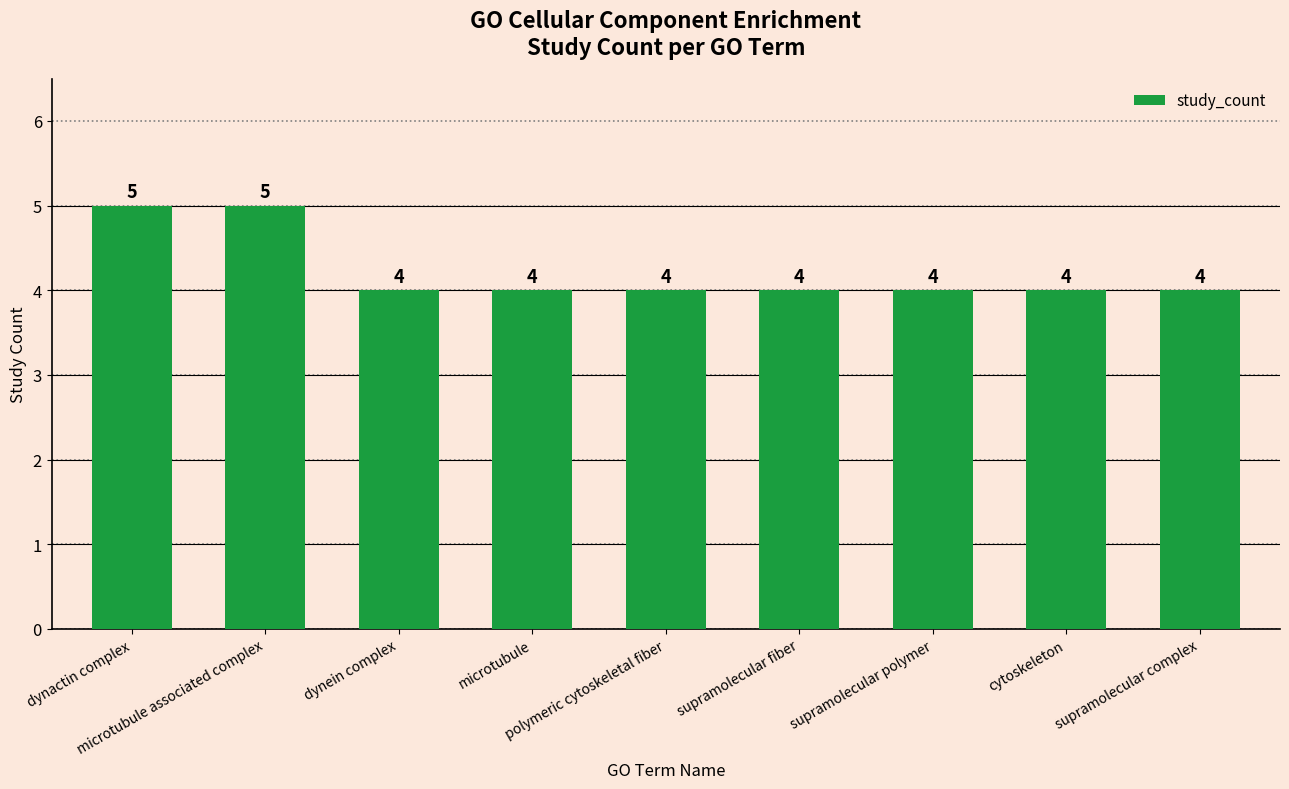

True or false: the data shows 1 at dynein complex.

False